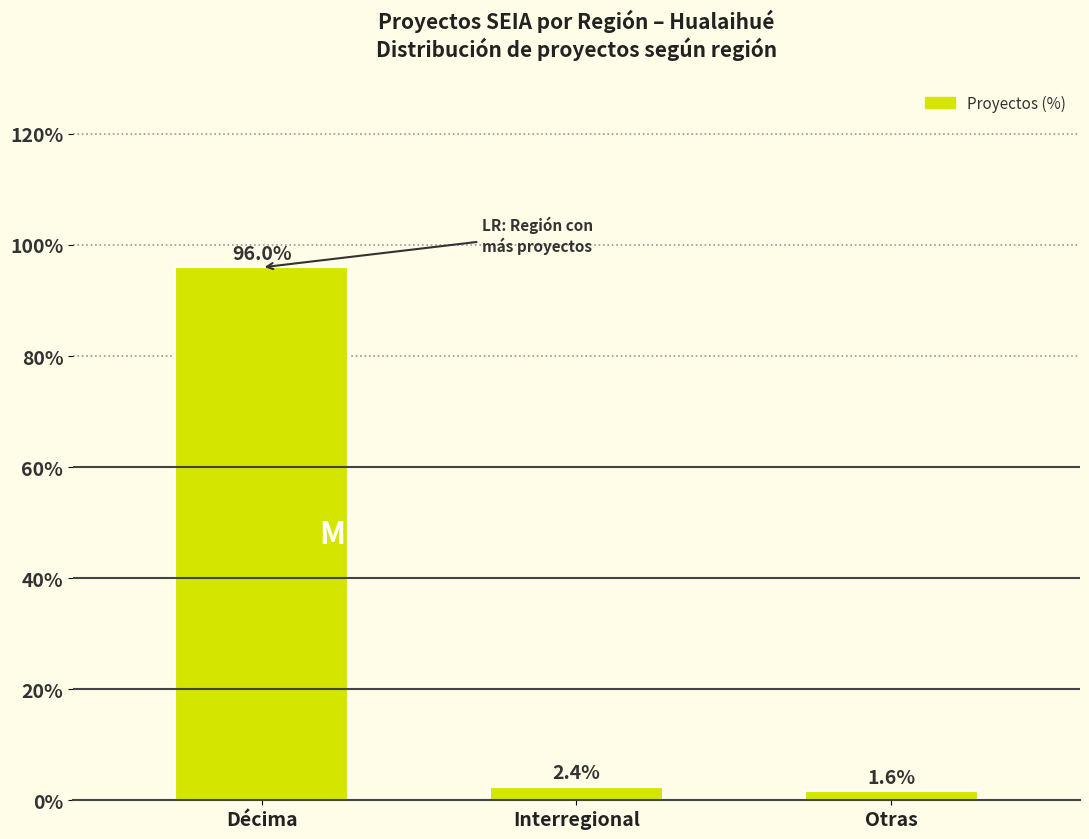

The value at Interregional is 2.4. True or false?

True